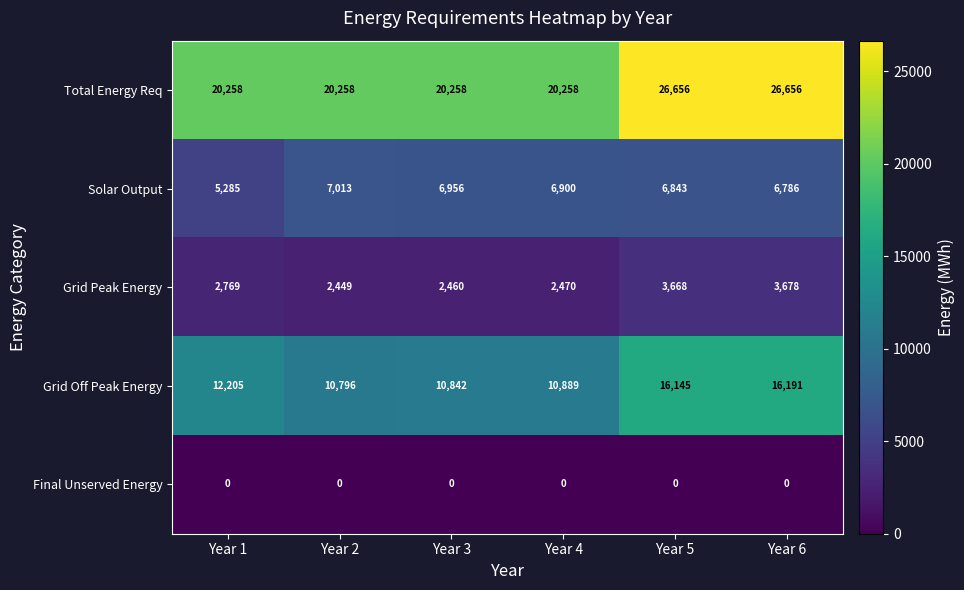

At which label does Solar Output reach its minimum?

Year 1